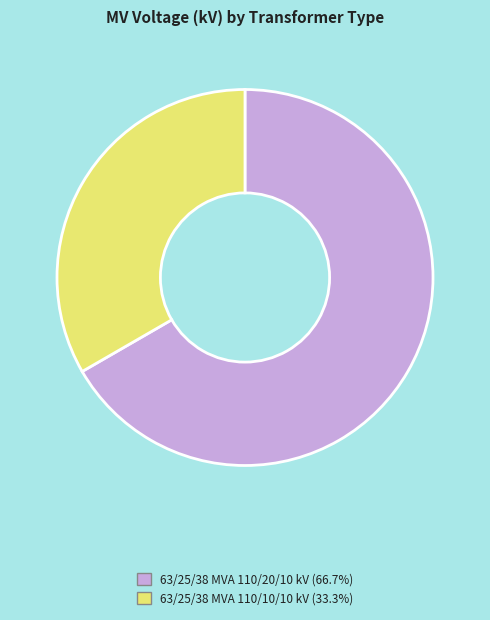

Do 63/25/38 MVA 110/10/10 kV and 63/25/38 MVA 110/20/10 kV together represent more than half of the pie?

Yes